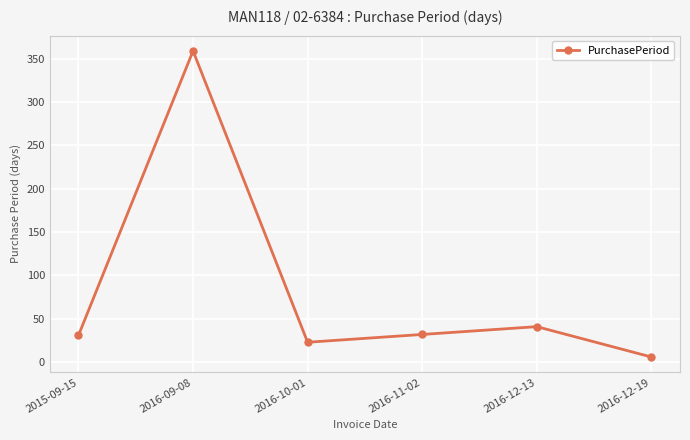

What is the label of the 1st point from the right?

2016-12-19